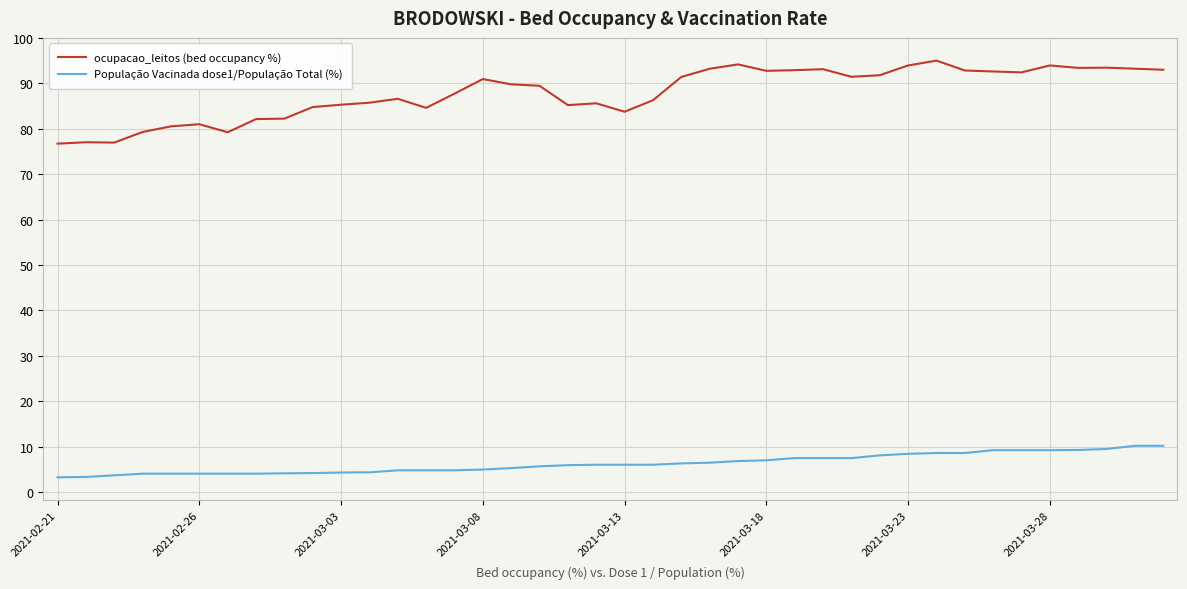

What is the highest value of the População Vacinada dose1/População Total (%) series?

10.2